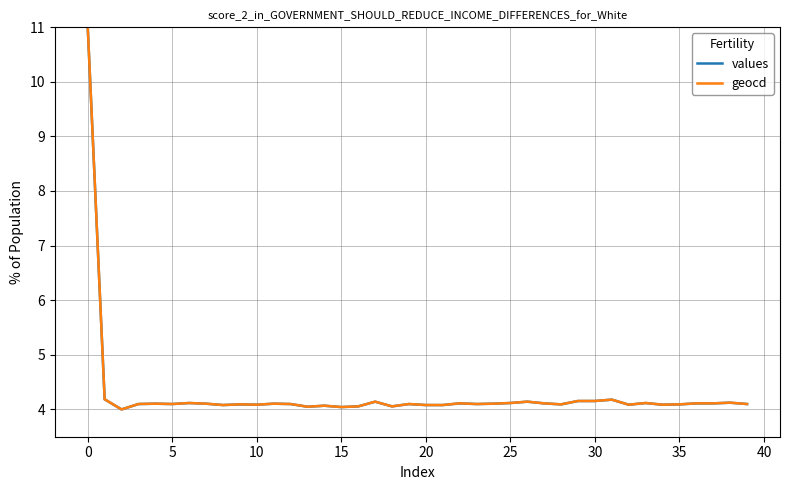

What is the minimum value shown in the chart?

4.0